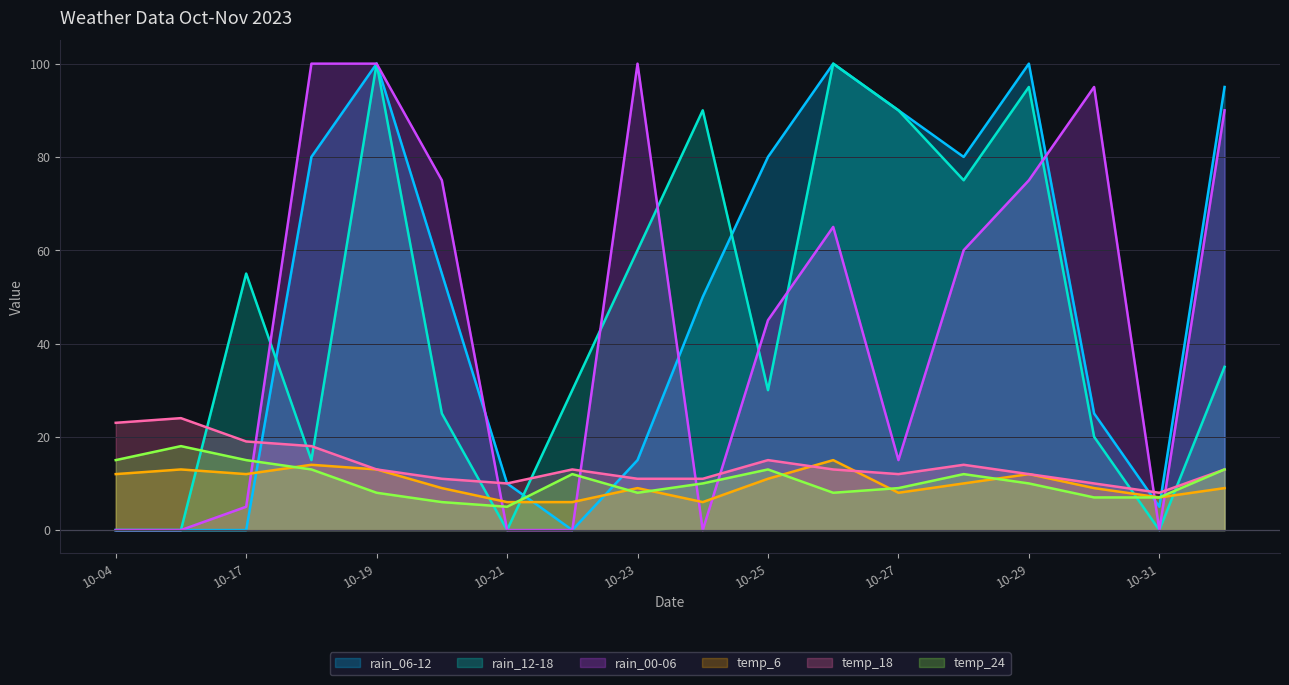

The temp_24 series shows 8 at 10-23. True or false?

True